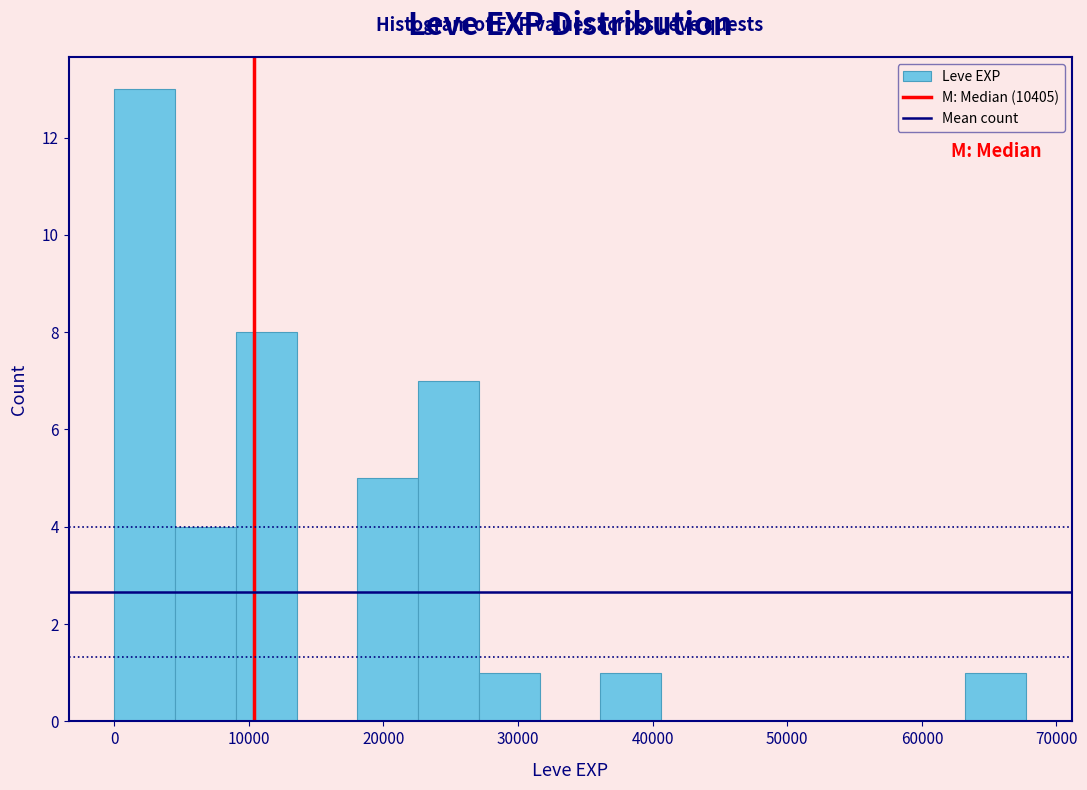

How tall is the bar that spans 23000 to 27000 on the x-axis? Neither the bar edges nor the heights are printed on the chart, so give them approximately, as read against the axes.

7